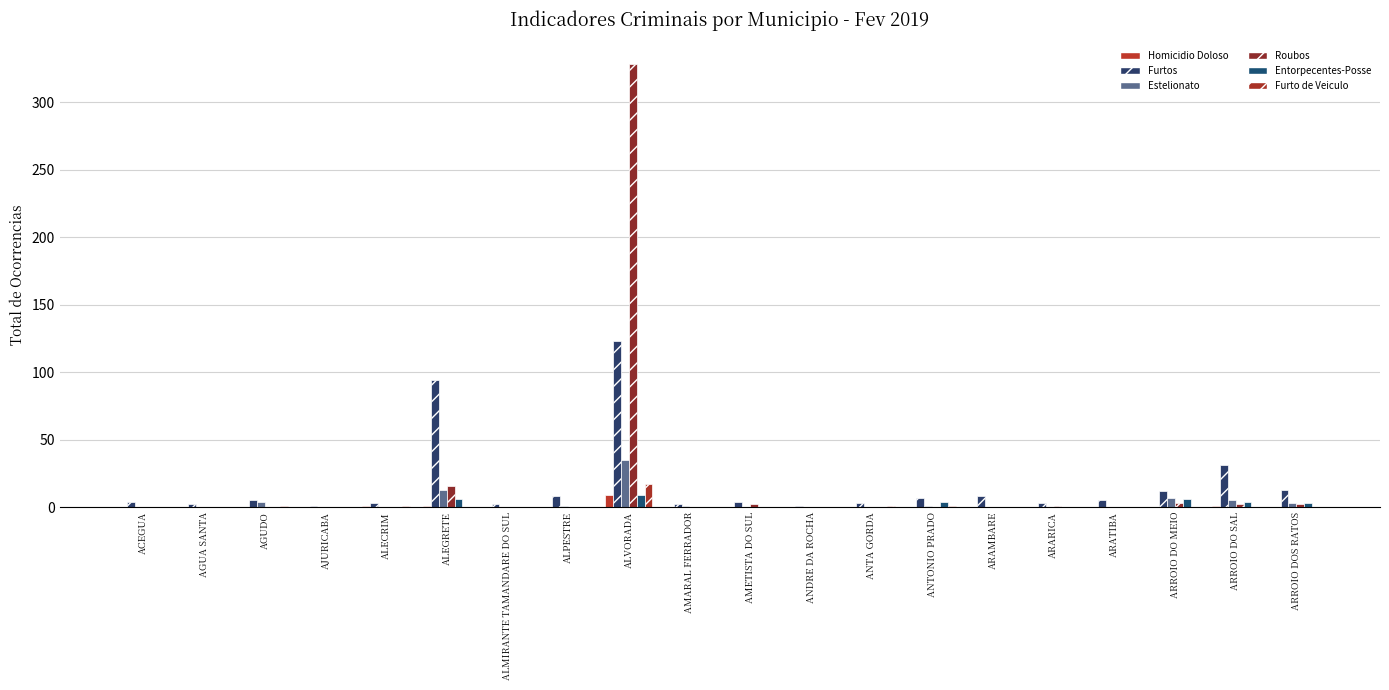

How many groups of bars are there?

20